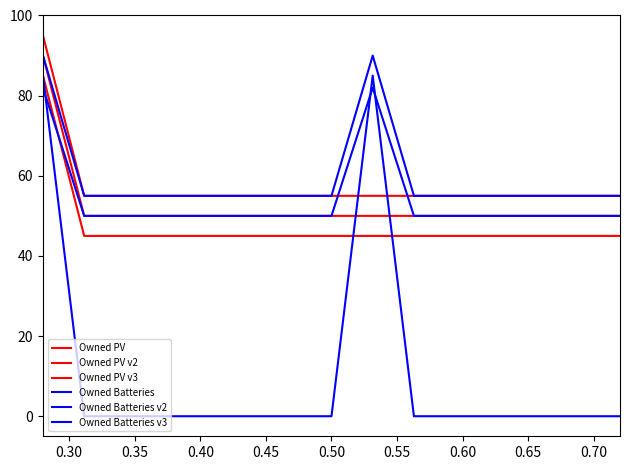

Which series has the widest spread of values?

Owned Batteries